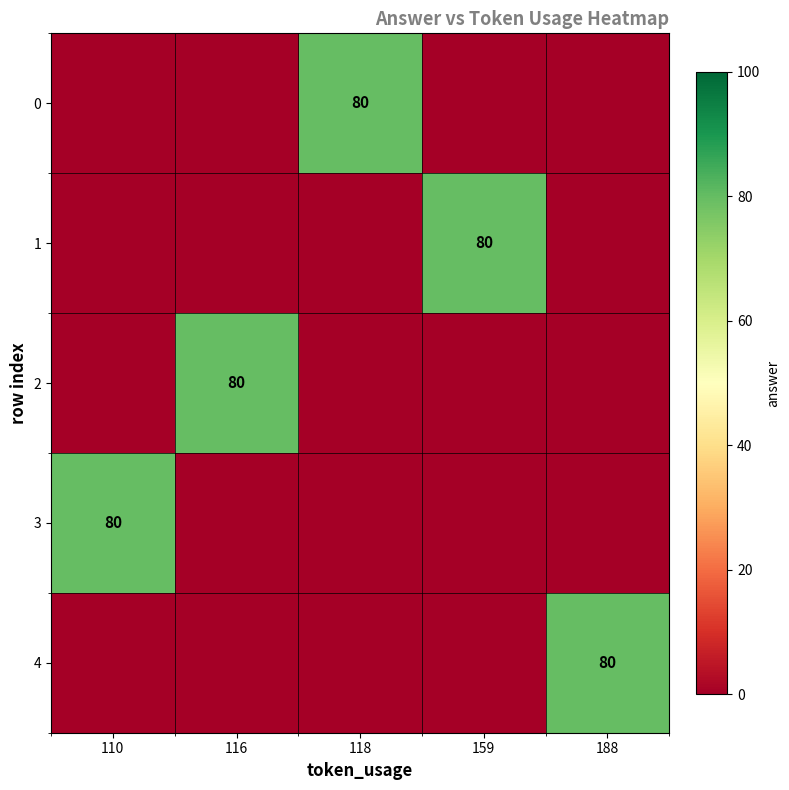

The value of 0 at 118 is 25. True or false?

False